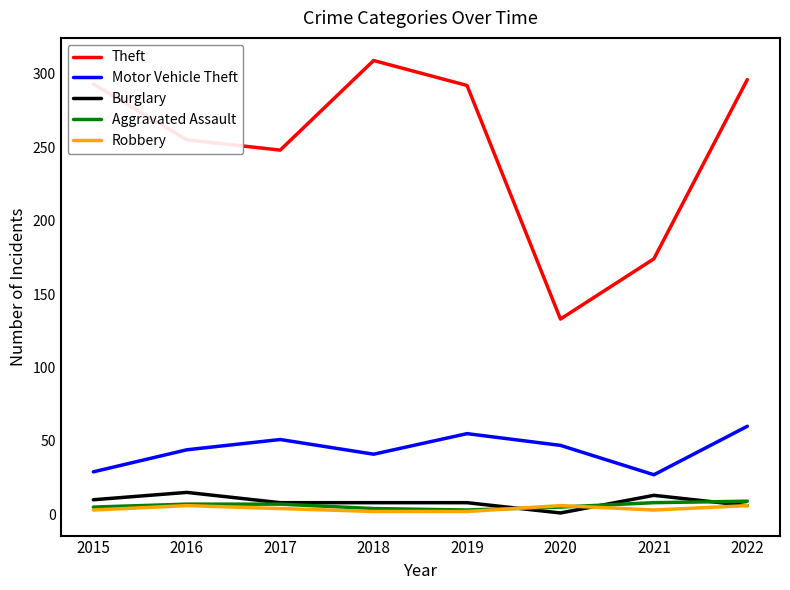

True or false: Burglary and Motor Vehicle Theft intersect in this chart.

False